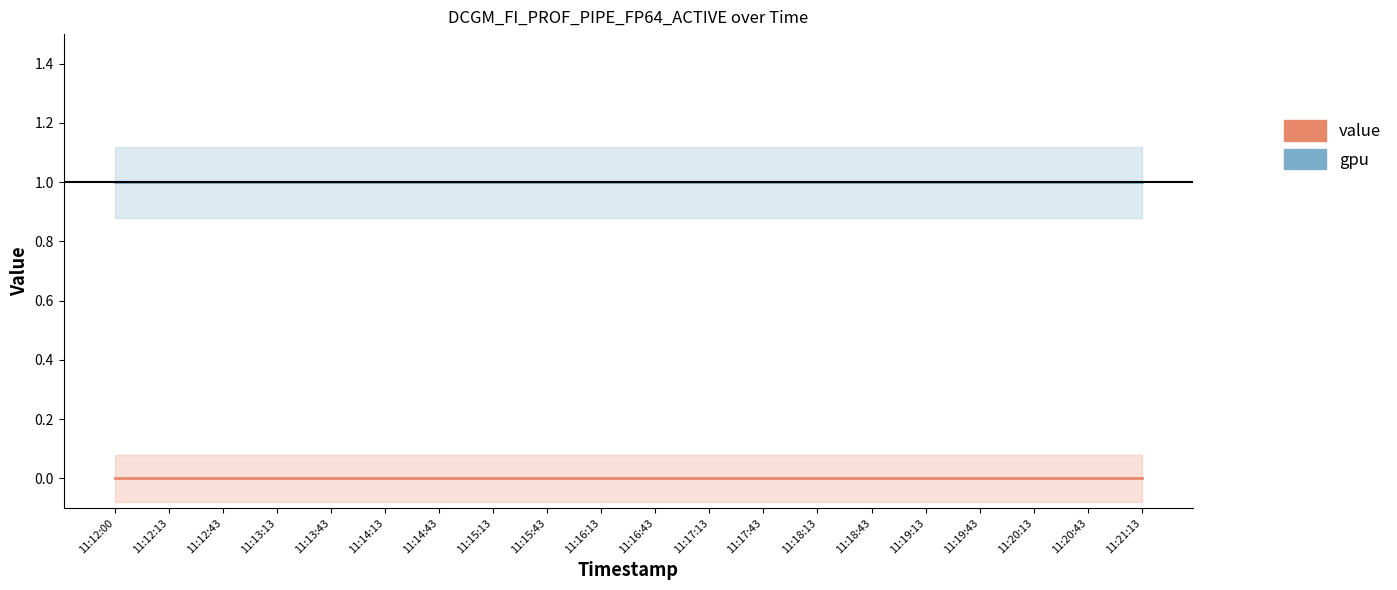

Which series changed the most between 11:15:13 and 11:20:43?

gpu